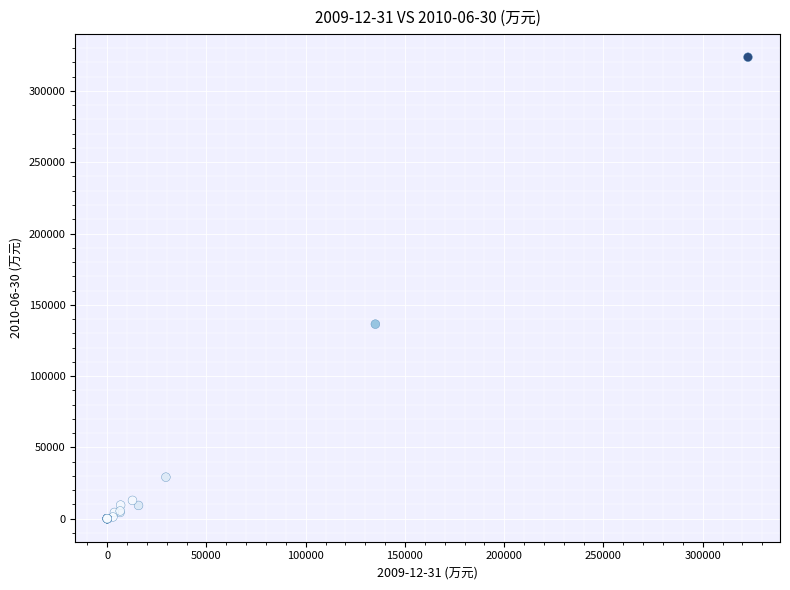

What Y value in the scatter plot is closest to 161845?

136434